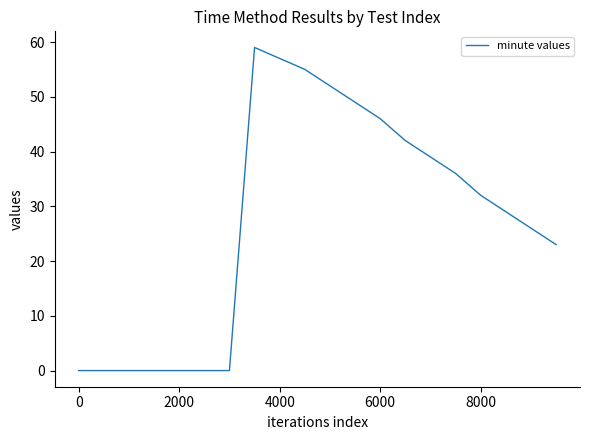

Count the number of data series in this chart.

1